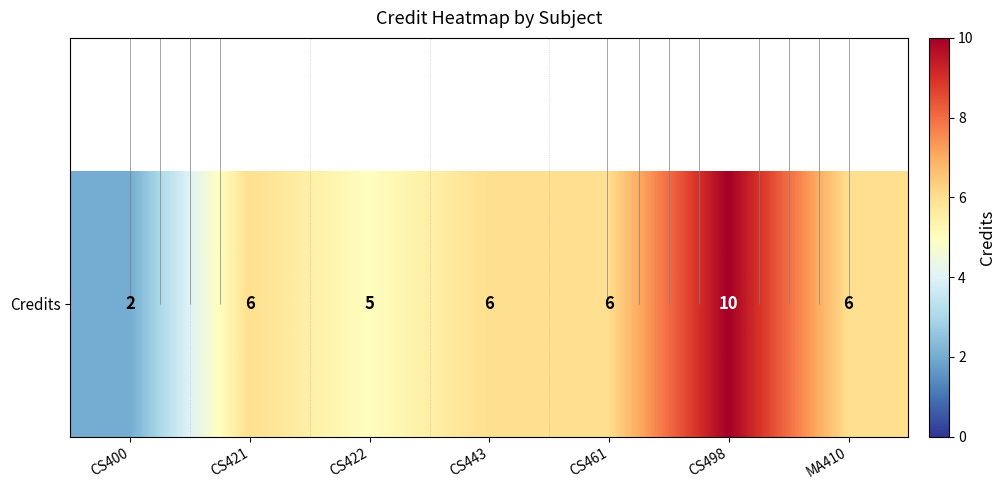

What is the sum of all values?

41